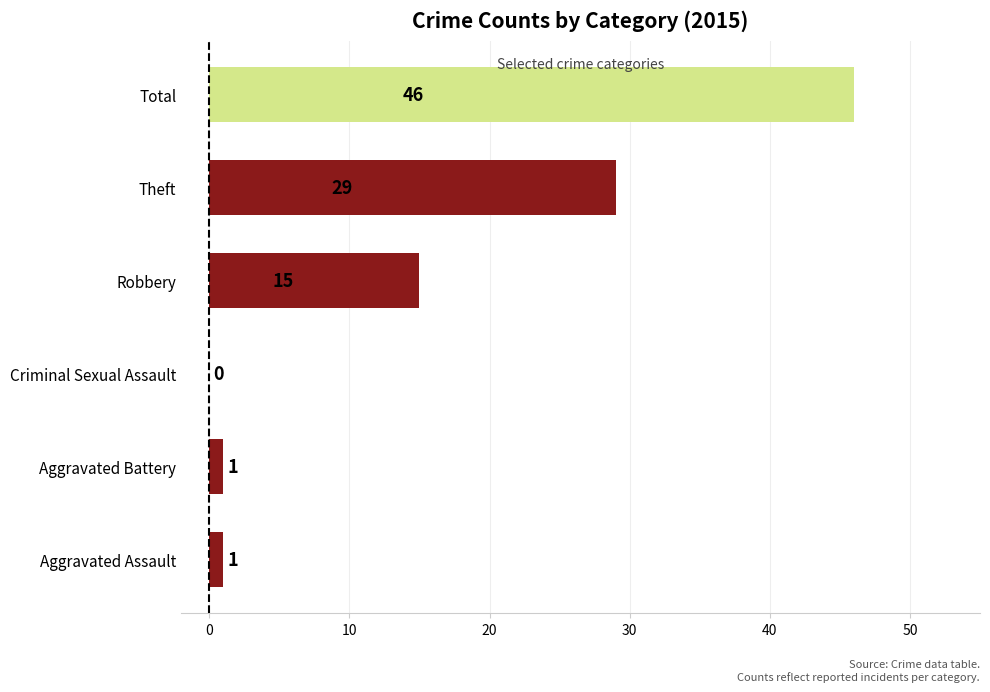

What is the change in value from Aggravated Battery to Theft?

+28